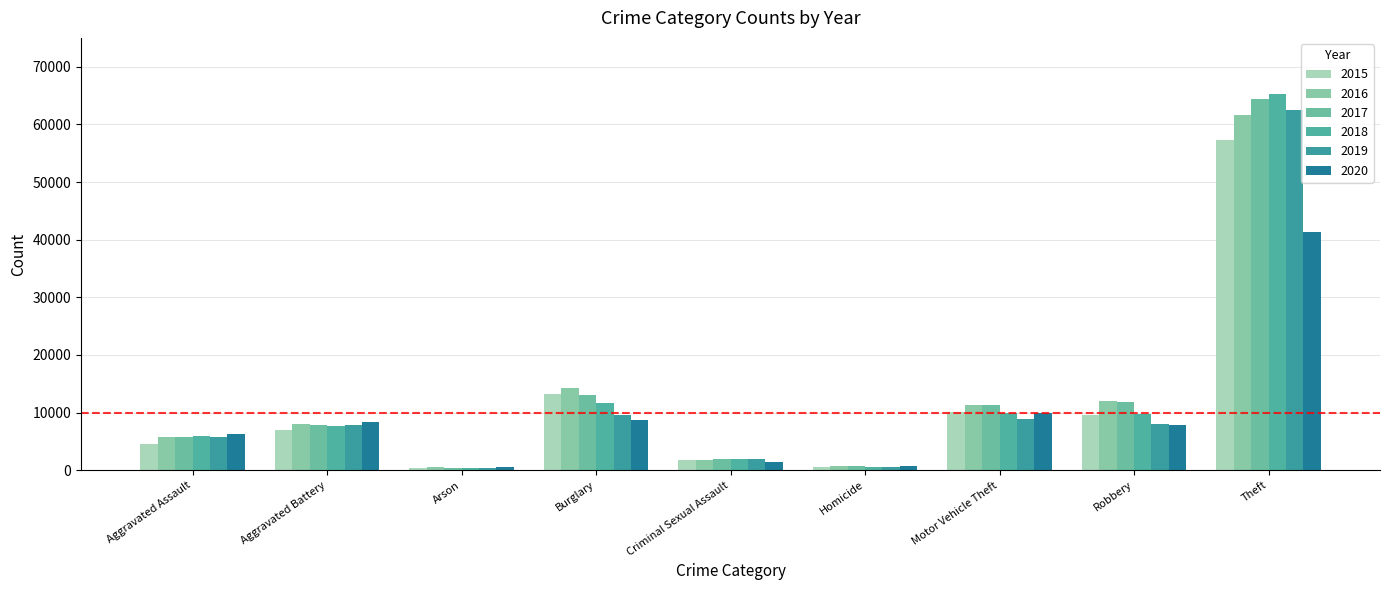

How many data points in 2016 are less than 8086?

4